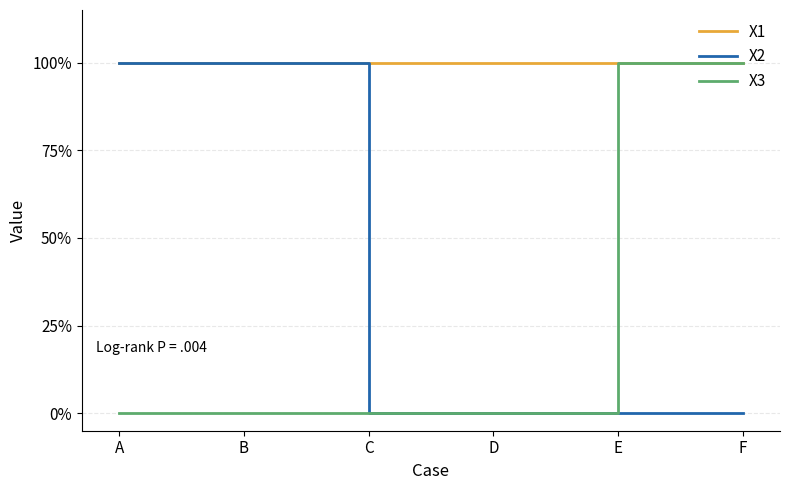

At which label does X2 reach its minimum?

C